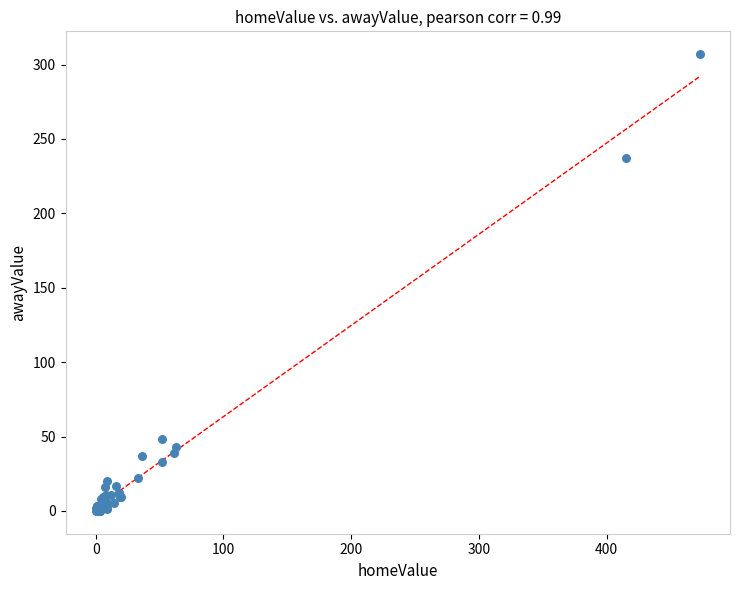

What Y value in the scatter plot is closest to 153?

237.0